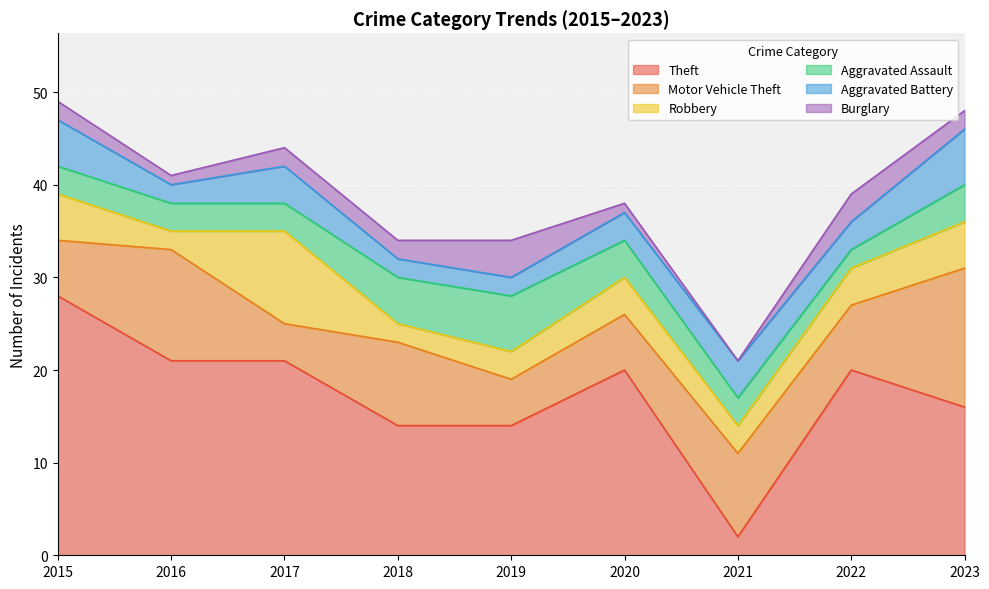

Reading left to right, extract all data points from this chart.

Theft: 28	21	21	14	14	20	2	20	16
Motor Vehicle Theft: 6	12	4	9	5	6	9	7	15
Robbery: 5	2	10	2	3	4	3	4	5
Aggravated Assault: 3	3	3	5	6	4	3	2	4
Aggravated Battery: 5	2	4	2	2	3	4	3	6
Burglary: 2	1	2	2	4	1	0	3	2